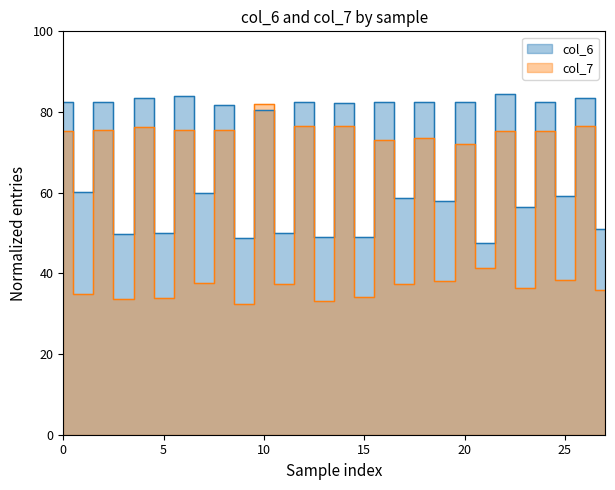

Is it true that col_7 equals 15.1 at 4k2hM77?

False